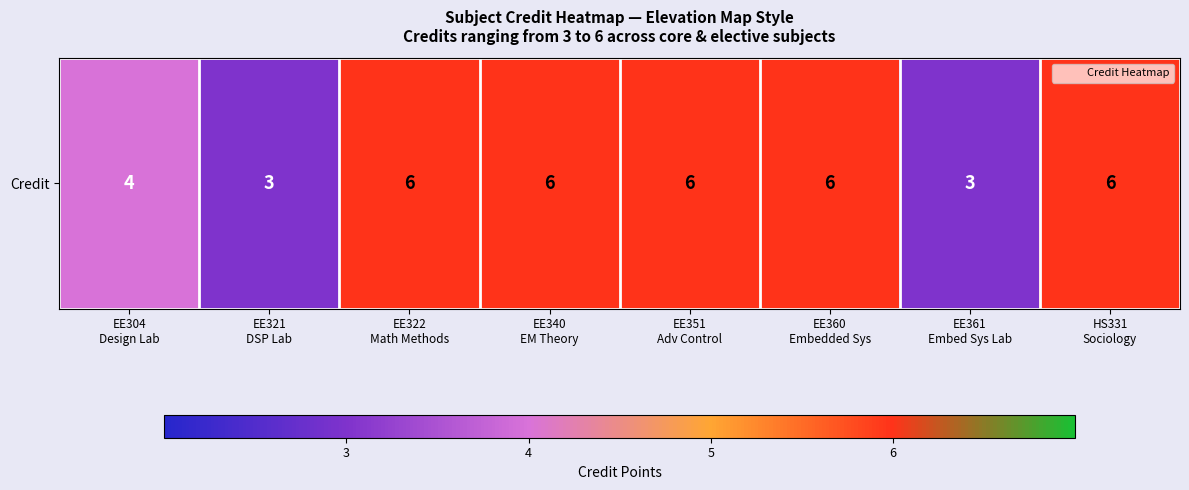

How many data points does each series have?

8